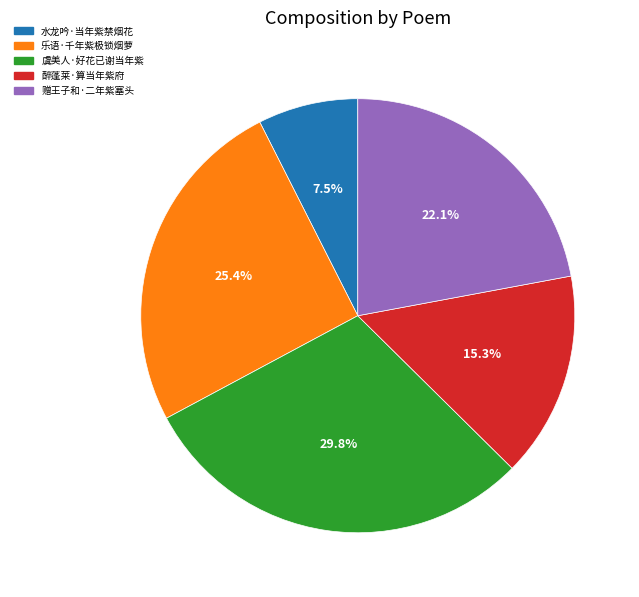

Count the number of slices in the pie.

5